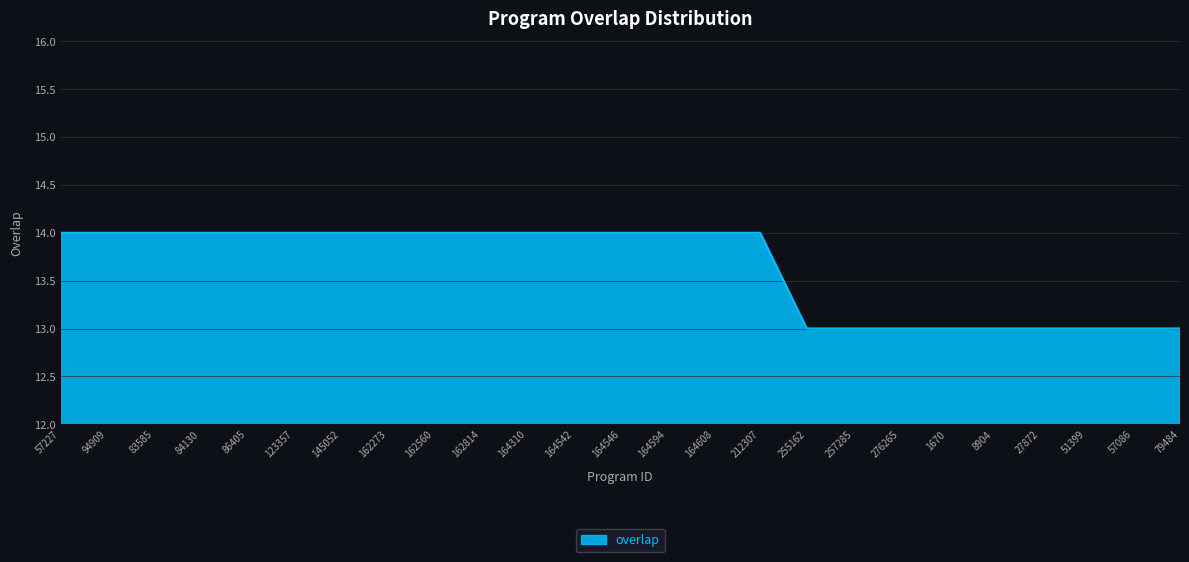

What is the difference between the maximum and minimum values?

1